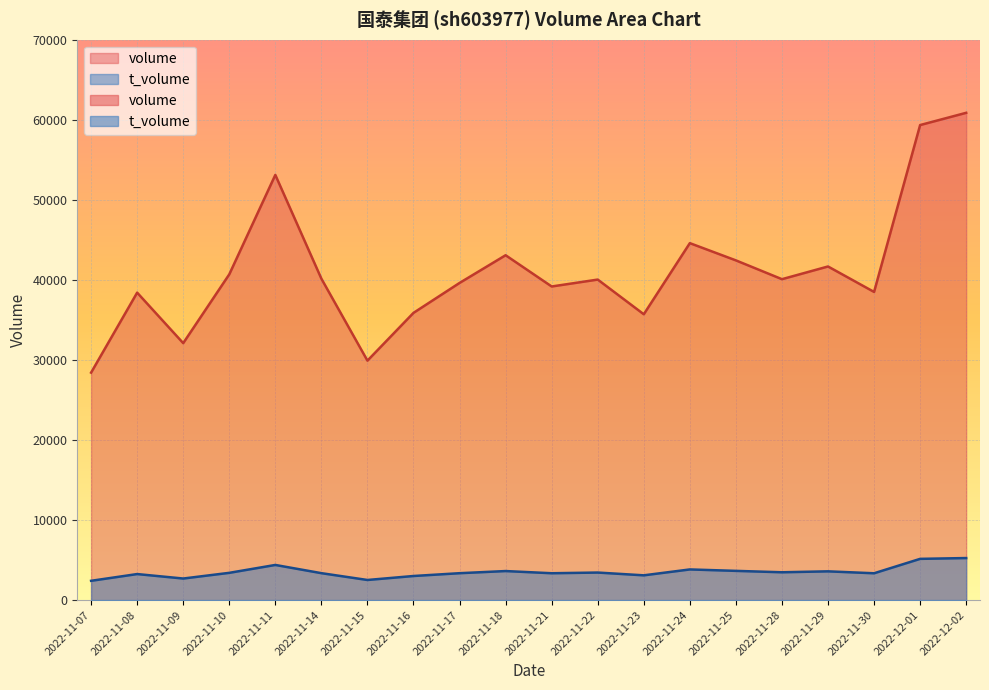

What is the lowest value of the volume series?

28427